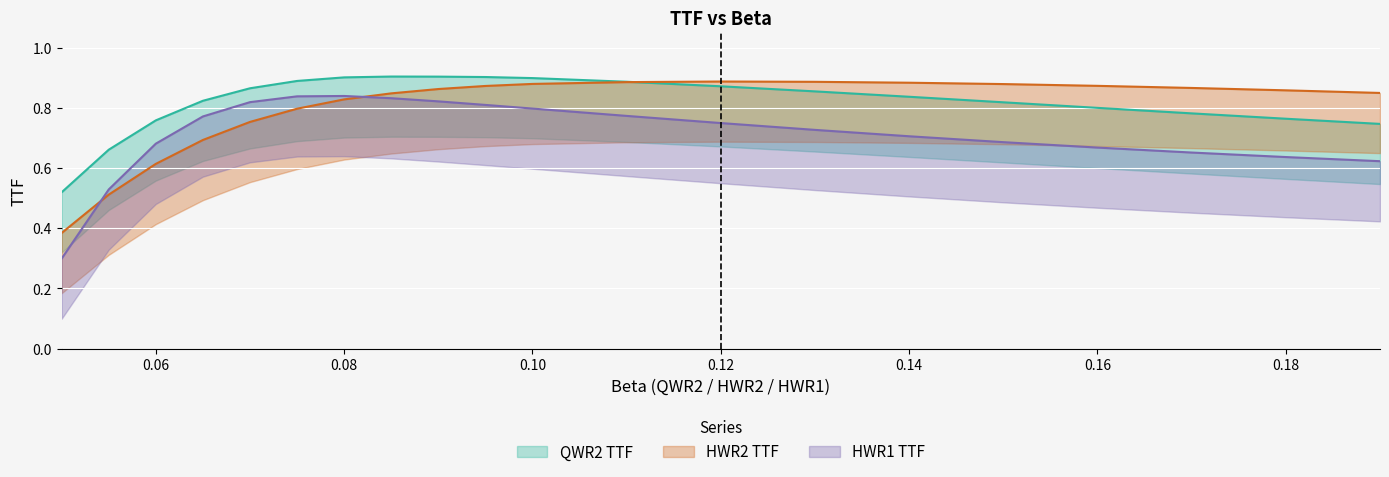

At which category does the chart reach its minimum across all series?

0.05